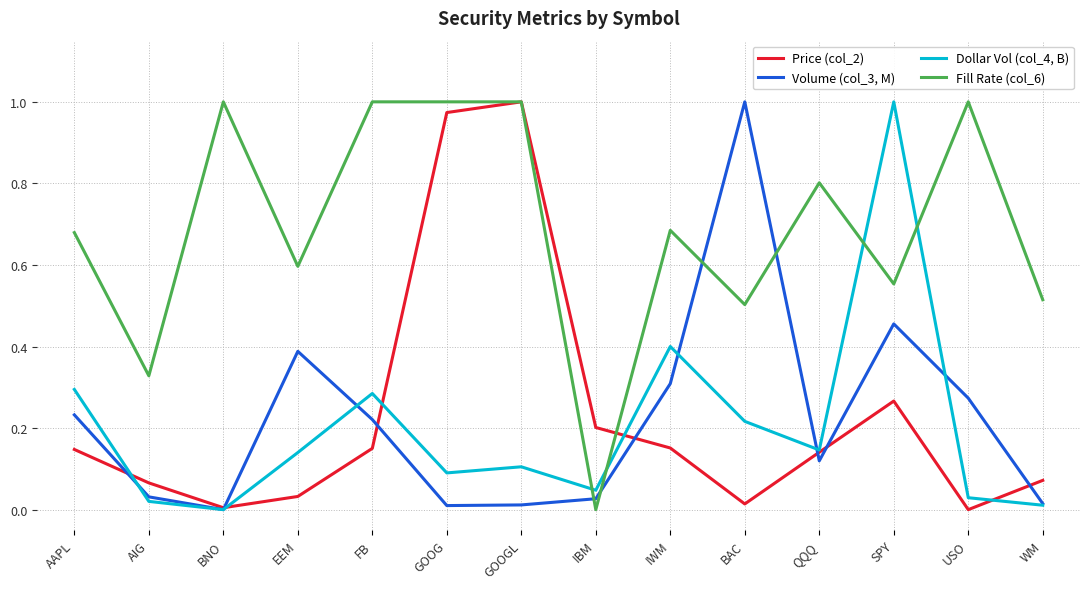

Which series has the largest total across all categories?

Fill Rate (col_6)